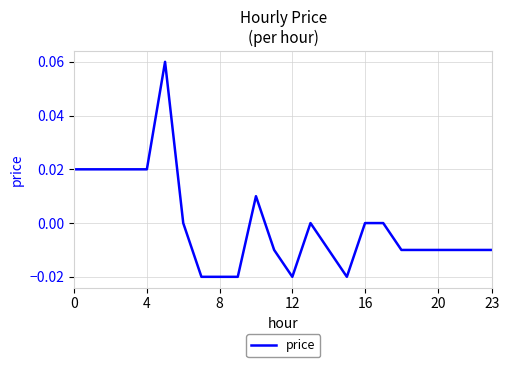

Does the chart have visible grid lines?

Yes